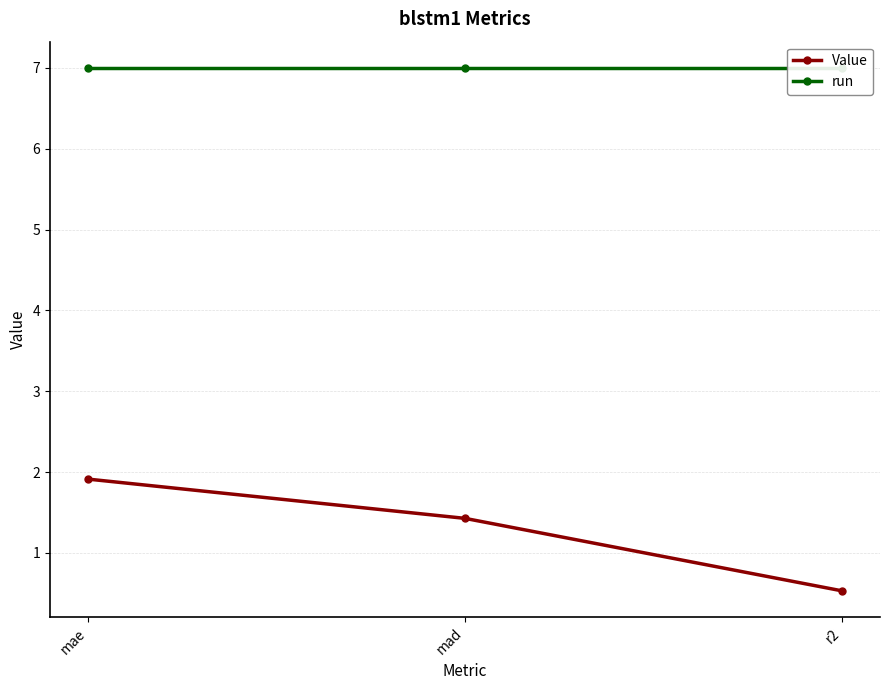

What is the label of the 1st point from the right?

r2